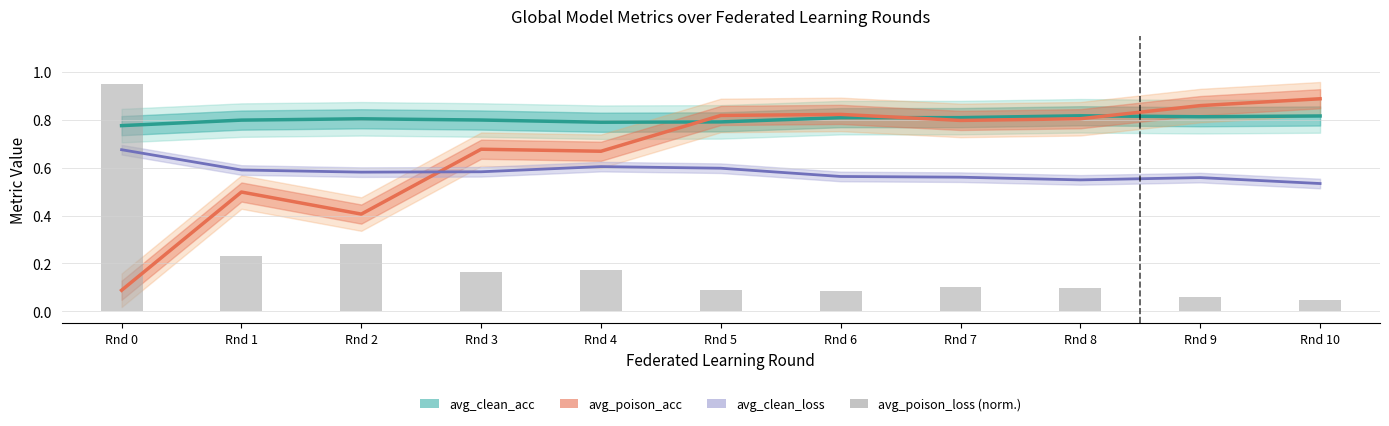

True or false: avg_poison_acc has a value of 0.9 at Rnd 10.

True